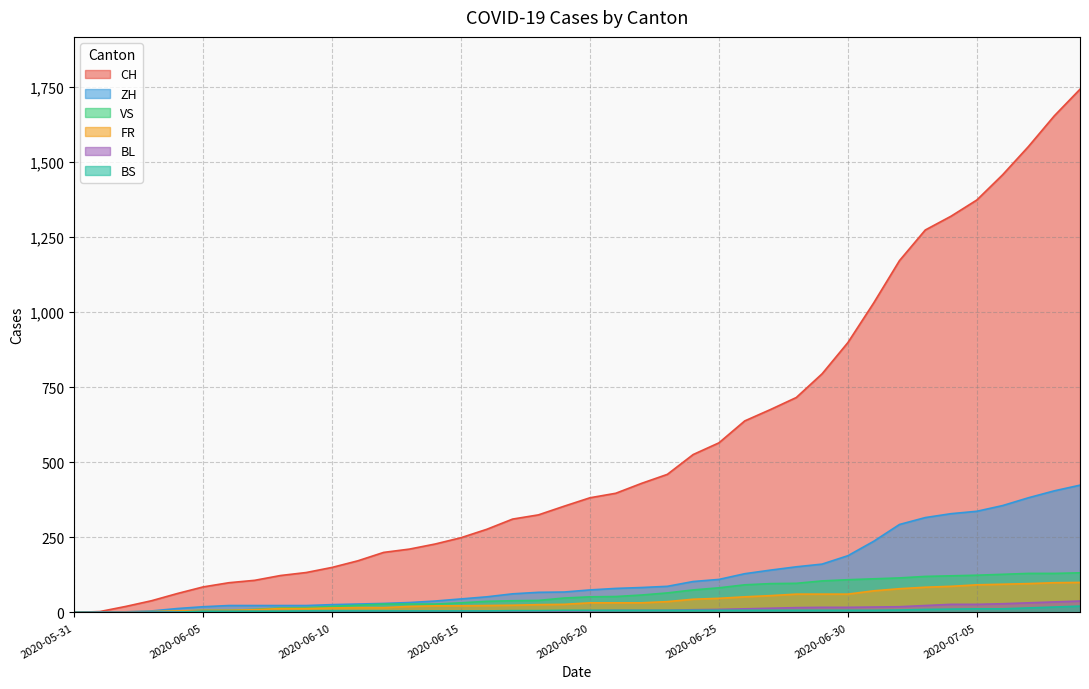

At which category is the sum across all series the highest?

2020-07-09